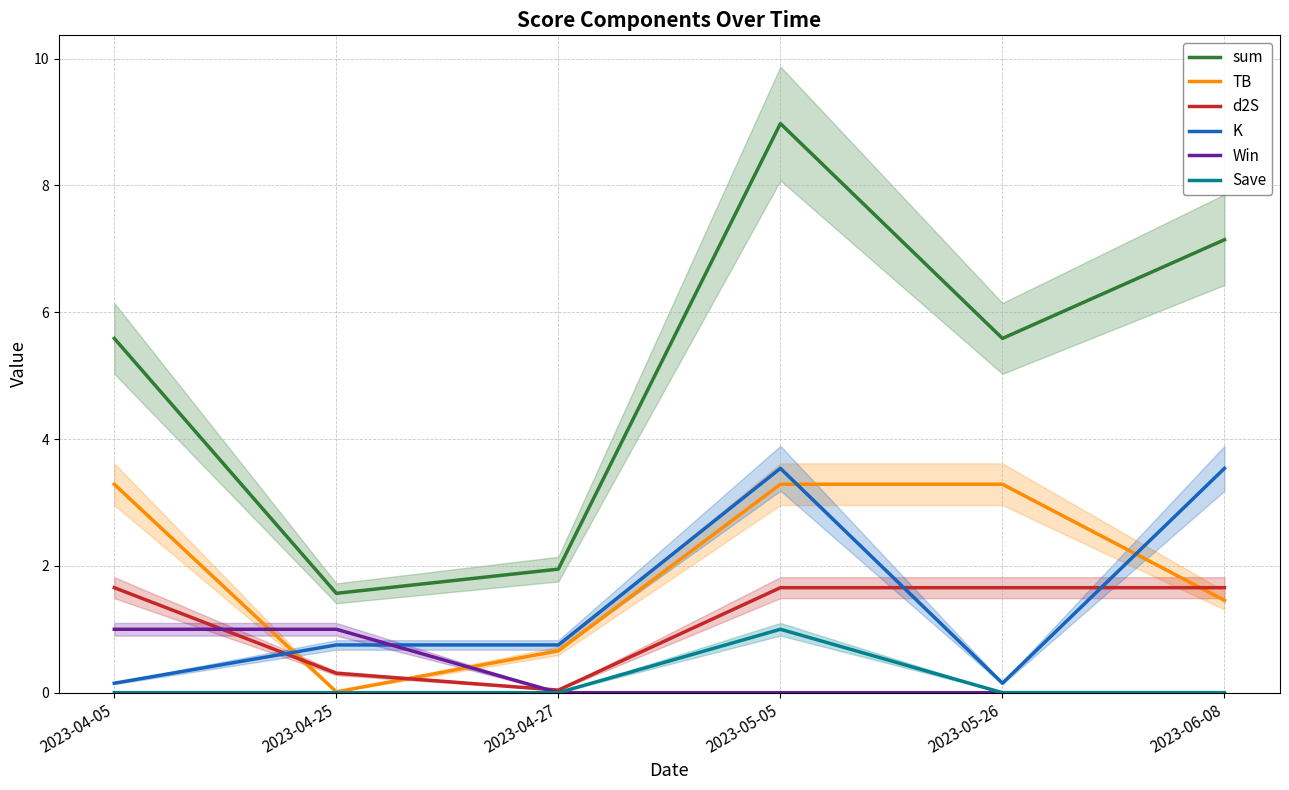

What is the sum of the TB values at 2023-04-25 and 2023-06-08?

1.5